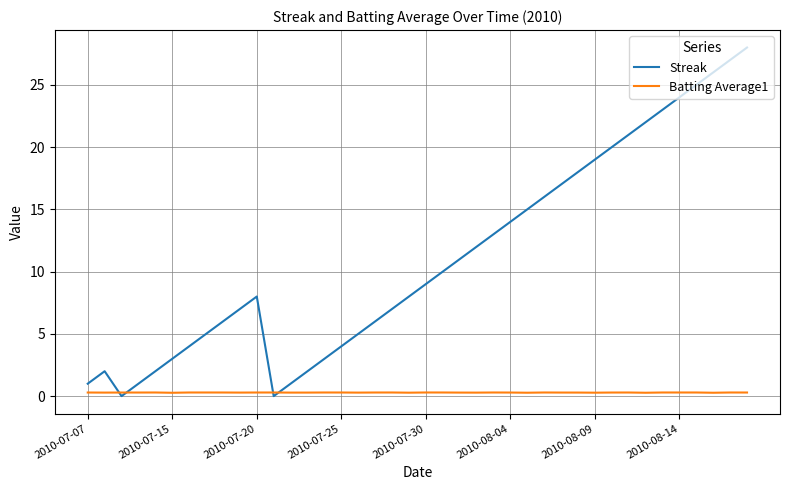

True or false: Streak has more than 2 points higher than both neighbors.

False